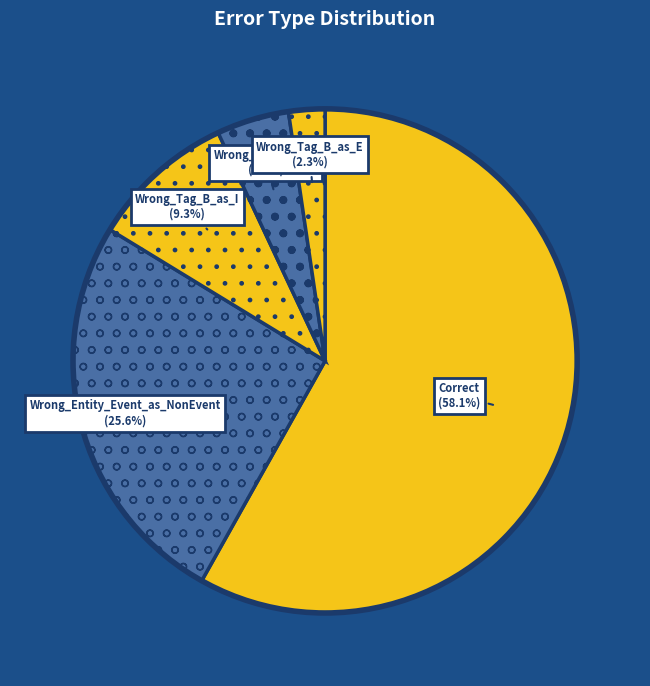

Does Correct represent more than half of the total?

Yes